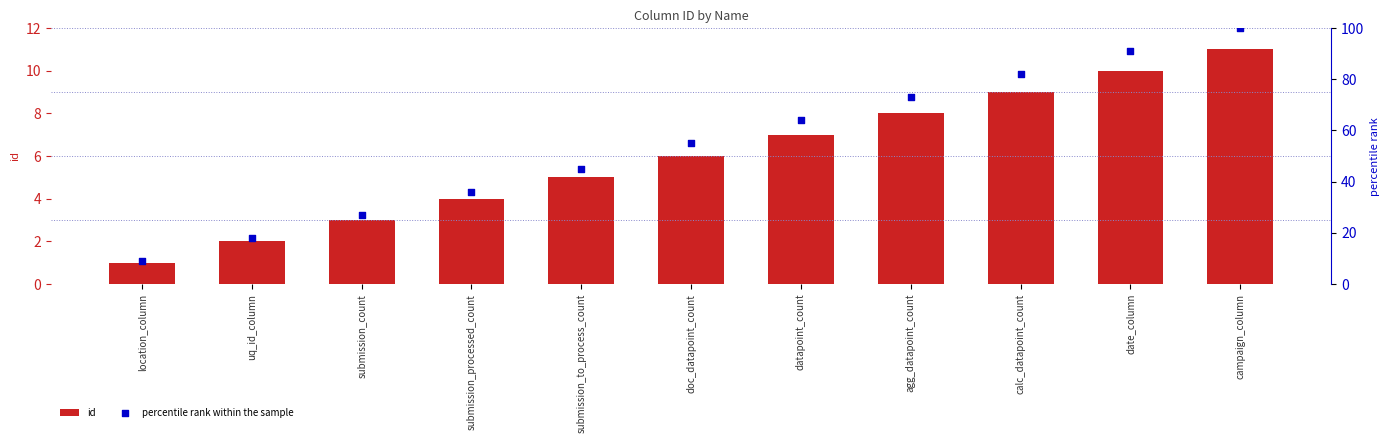

Which series has the largest Y range (max minus min)?

percentile rank within the sample